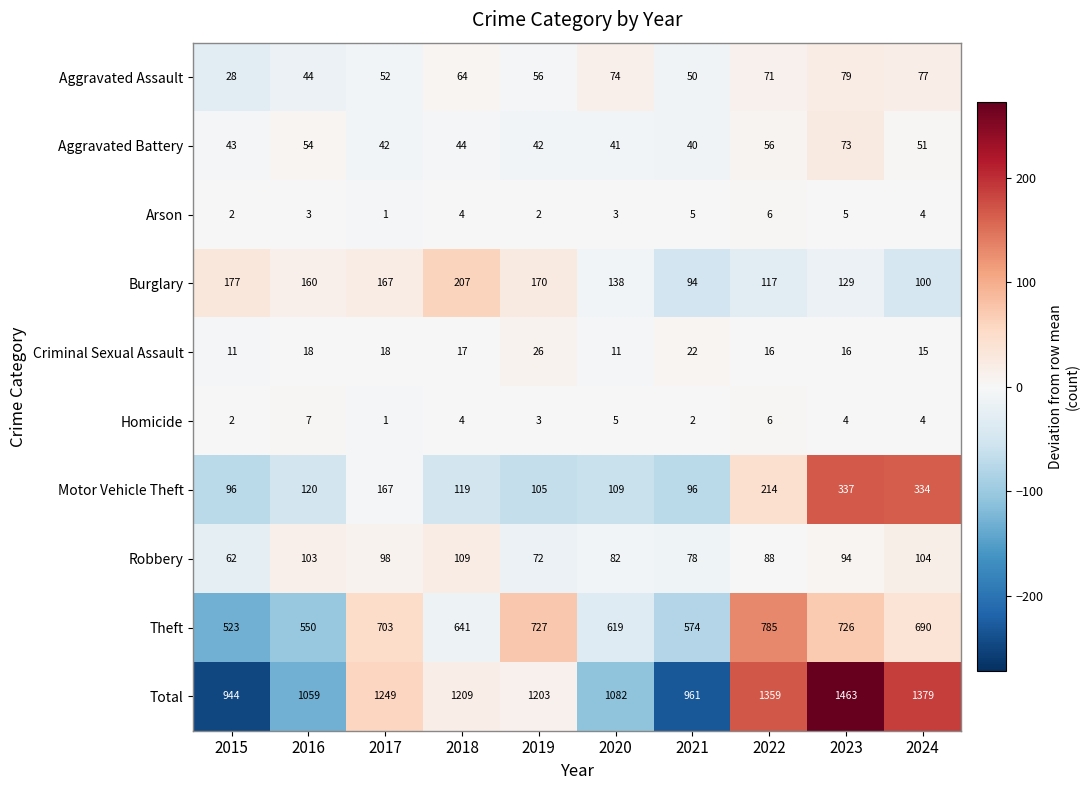

Where is Robbery nearest to the value 85?

2020